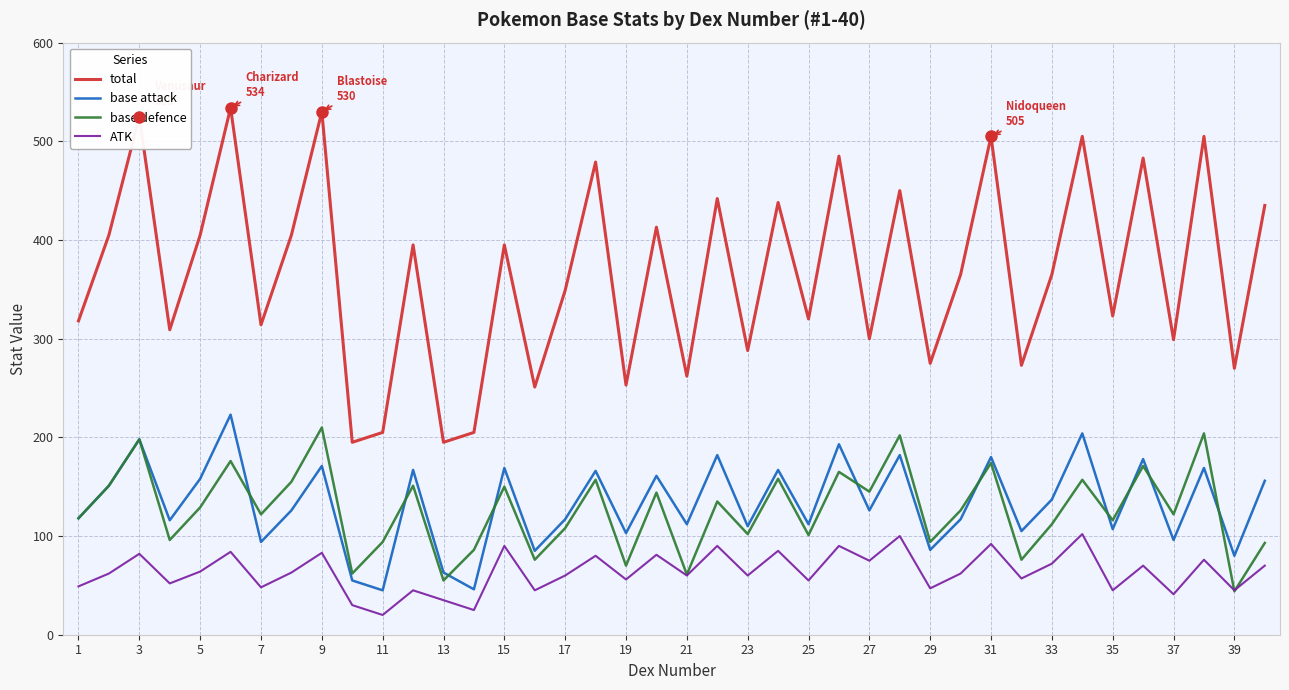

Which series has the widest spread of values?

total